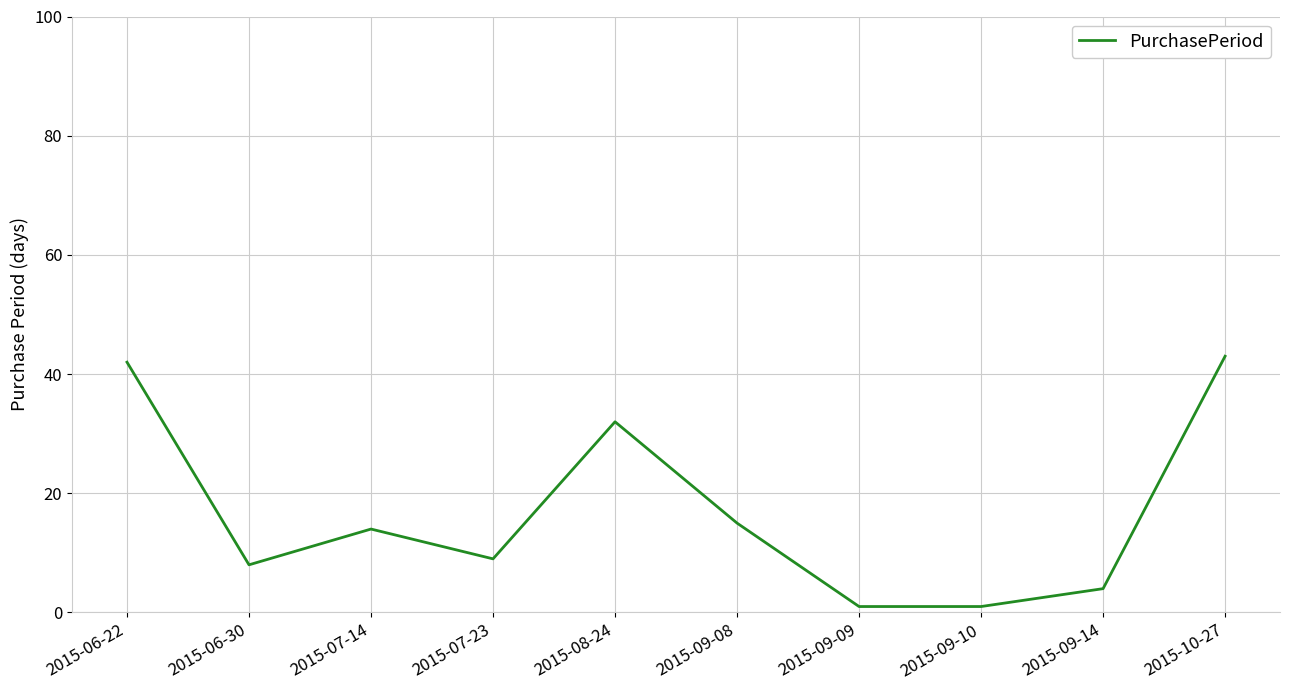

Is it true that the value at 2015-06-22 is 42?

True